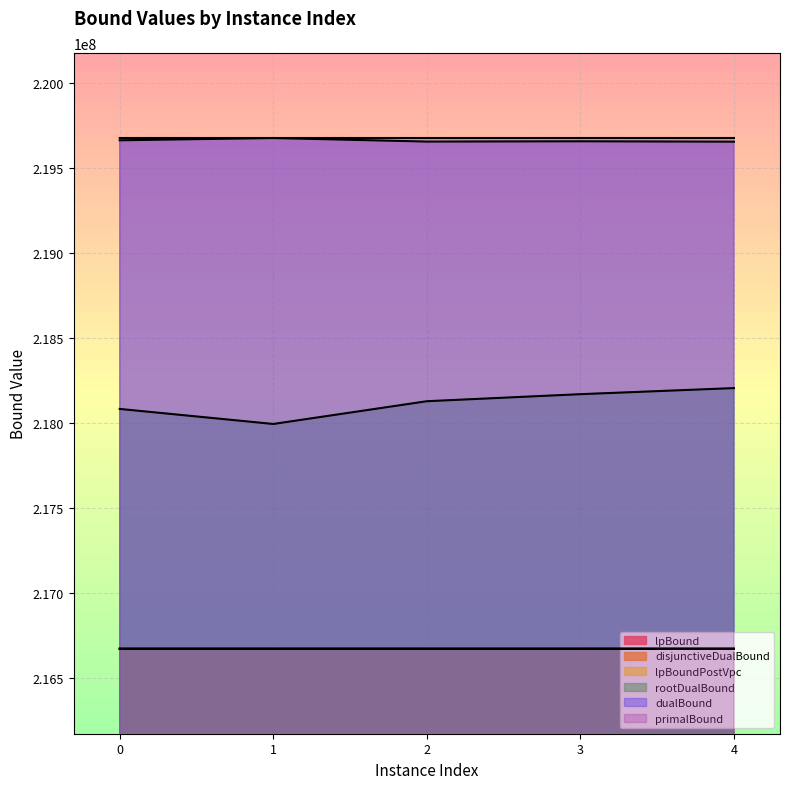

What is the difference between the second highest and second lowest values in the lpBound series?

17.7